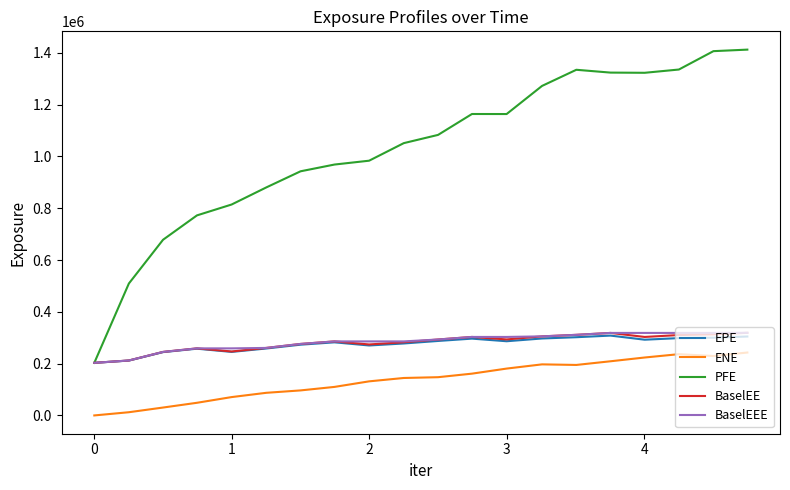

What is the difference between the maximum and minimum values in the PFE series?

1209554.0